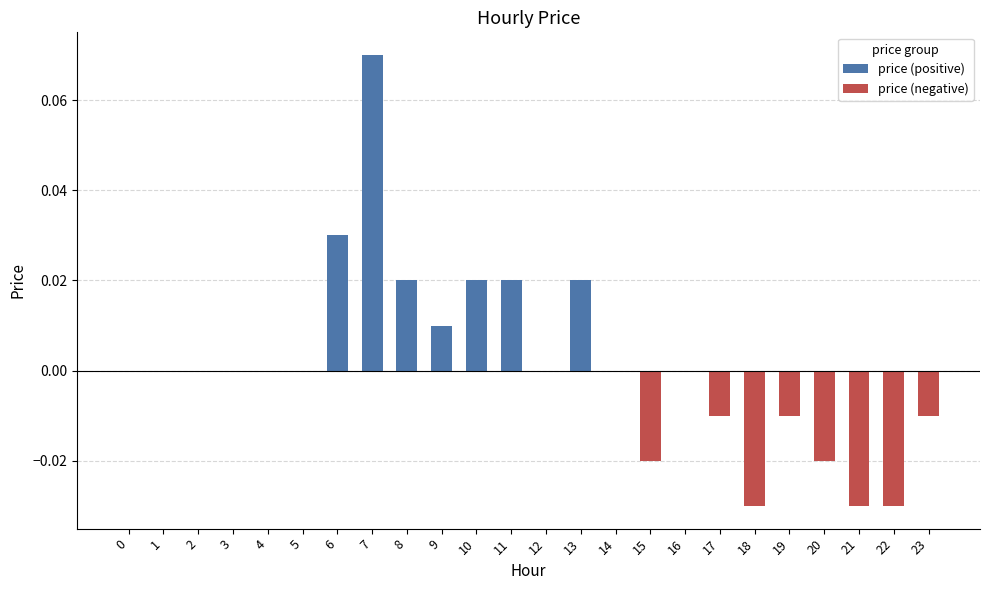

Rank the series at 1 from lowest to highest value.

price (positive), price (negative)